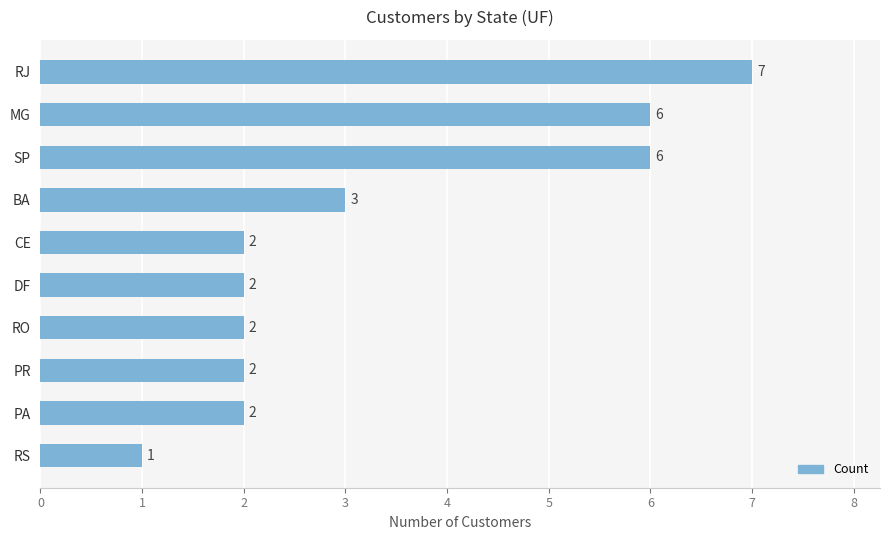

At which label is the value closest to 4?

BA